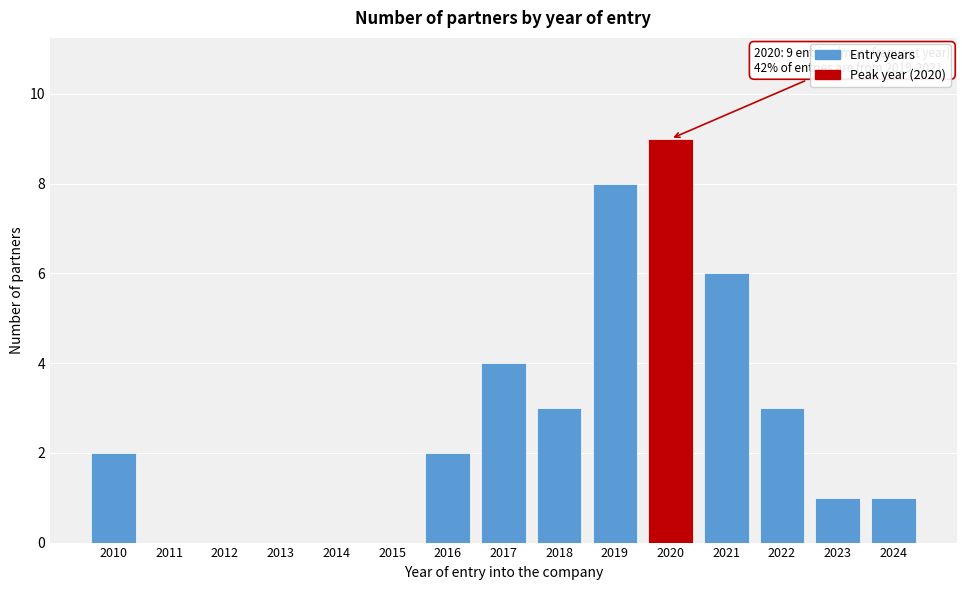

Reading left to right, what are all the values shown in this chart?

2010=2	2011=0	2012=0	2013=0	2014=0	2015=0	2016=2	2017=4	2018=3	2019=8	2020=9	2021=6	2022=3	2023=1	2024=1